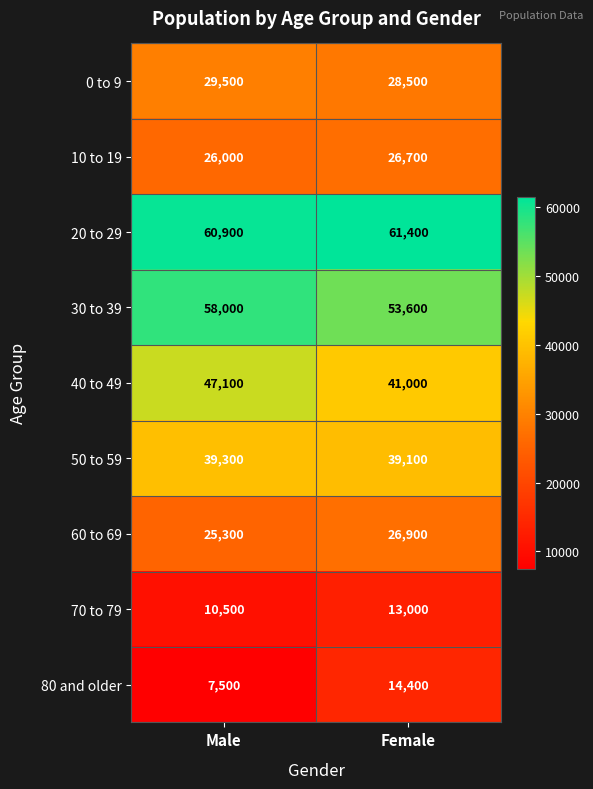

Rank the series by their maximum value, from lowest to highest.

70 to 79, 80 and older, 10 to 19, 60 to 69, 0 to 9, 50 to 59, 40 to 49, 30 to 39, 20 to 29